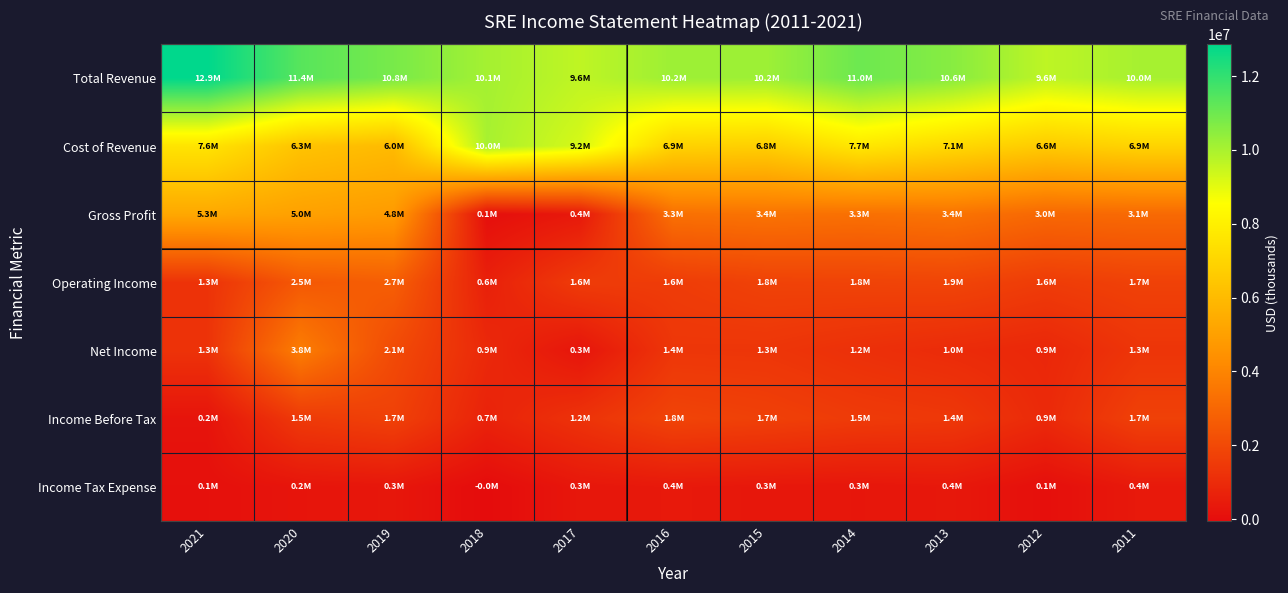

At how many categories does at least one series exceed 8174643?

11